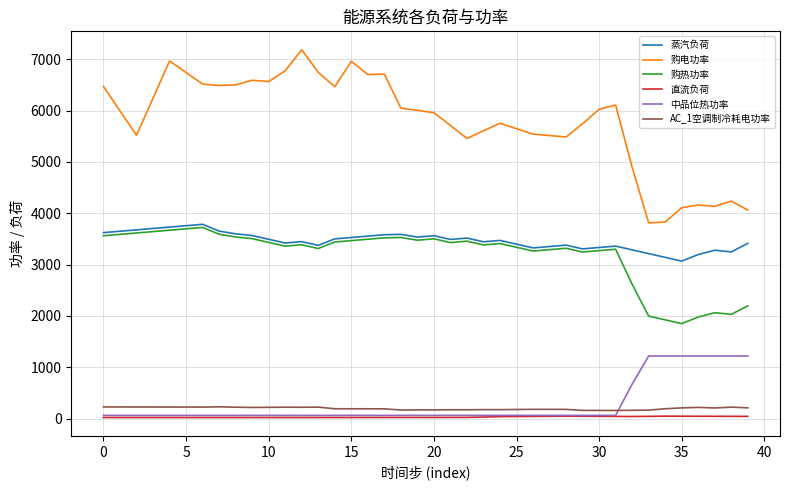

What is the maximum value shown in the chart?

7188.6